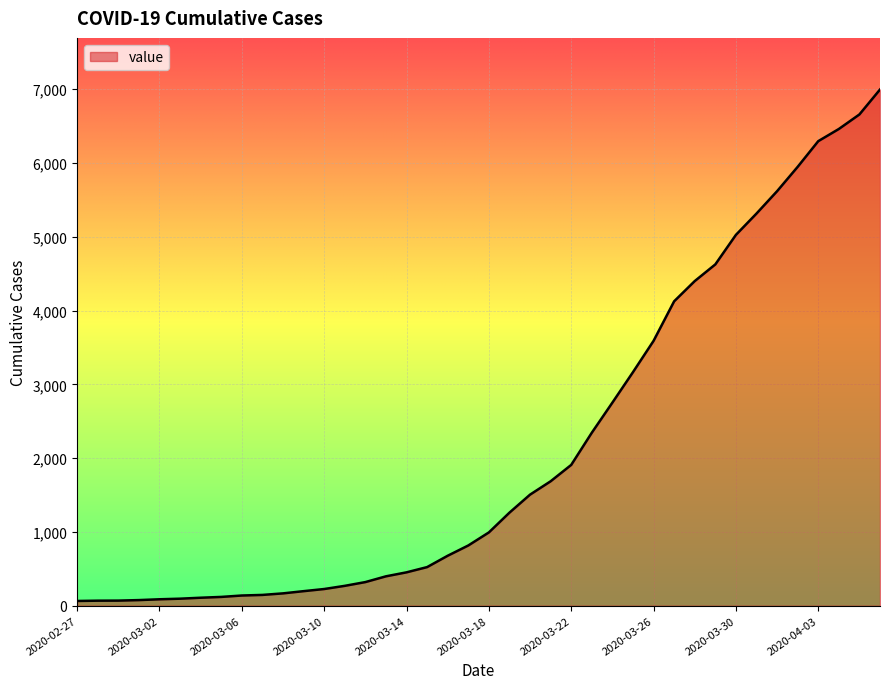

What is the difference between the maximum and minimum values?

6931